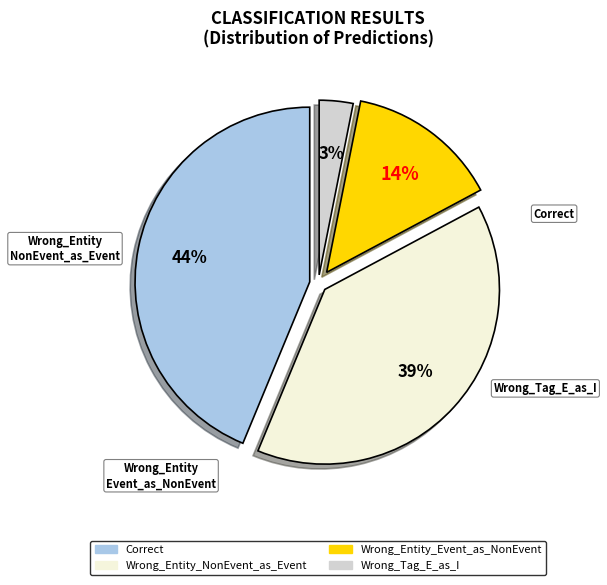

Combined, what portion of the pie is Wrong_Entity_NonEvent_as_Event and Wrong_Tag_E_as_I?

42.2%